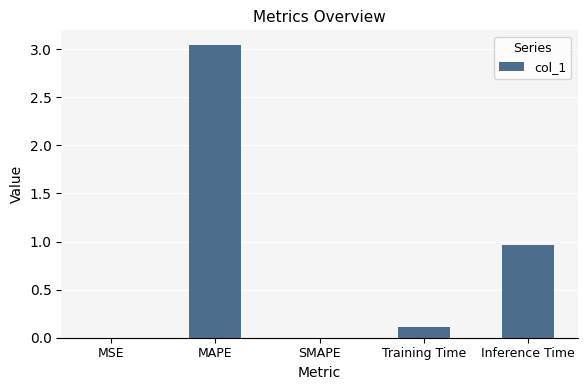

At which label is the value closest to 1?

Inference Time